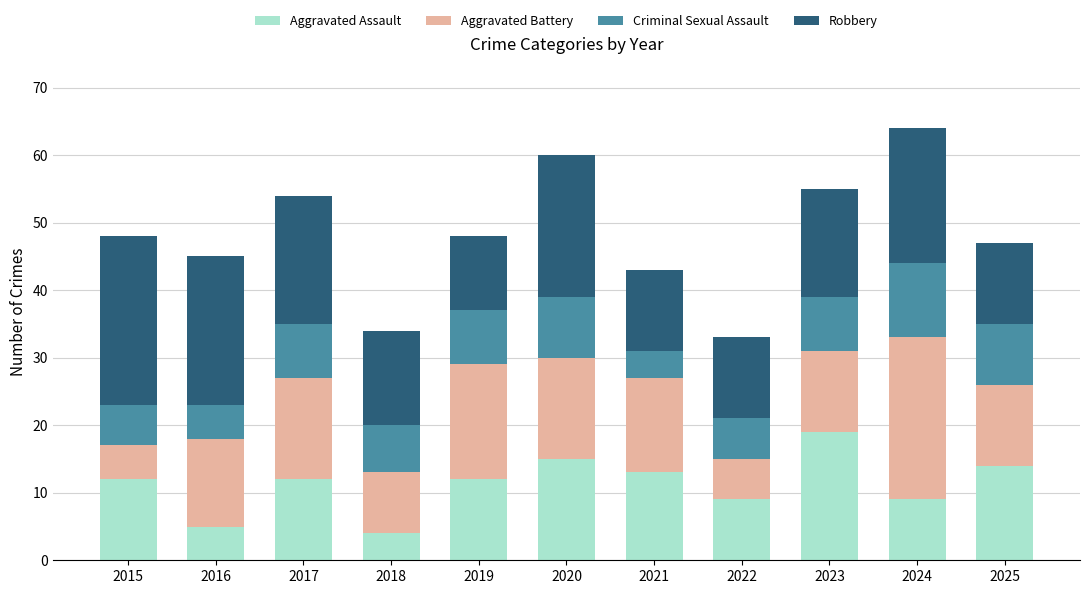

The value of Aggravated Assault at 2017 is 8. True or false?

False